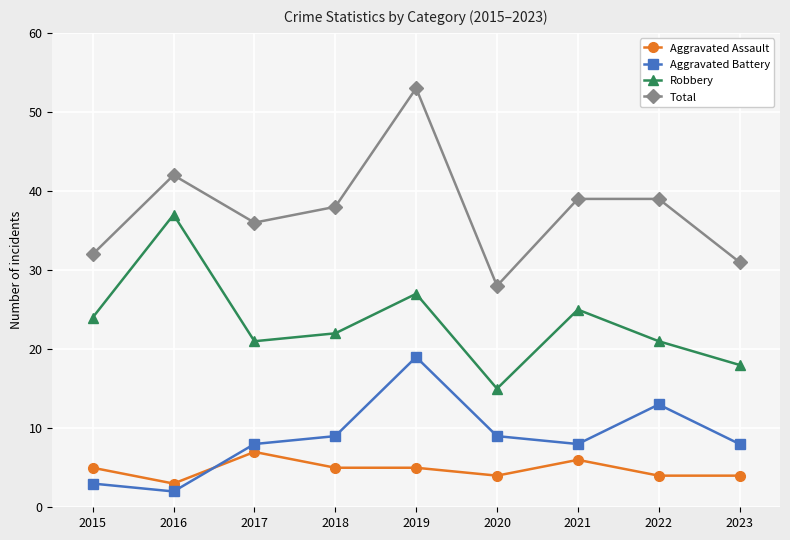

Reading left to right, extract all data points from this chart.

Aggravated Assault: 5	3	7	5	5	4	6	4	4
Aggravated Battery: 3	2	8	9	19	9	8	13	8
Robbery: 24	37	21	22	27	15	25	21	18
Total: 32	42	36	38	53	28	39	39	31